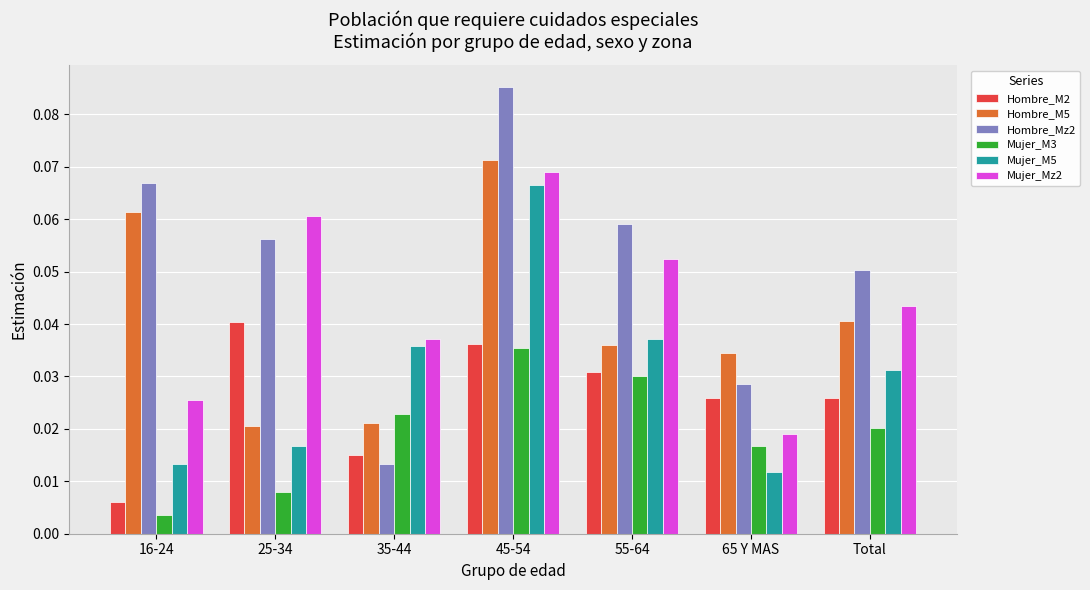

Rank the categories by Mujer_Mz2 value from lowest to highest.

65 Y MAS, 16-24, 35-44, Total, 55-64, 25-34, 45-54